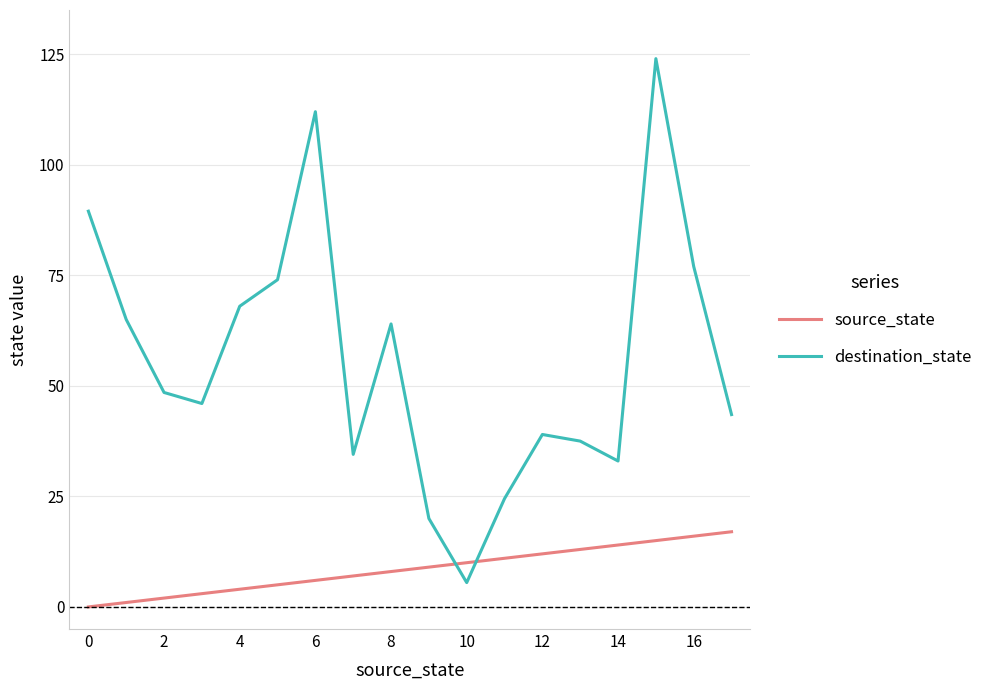

Which series has the largest total across all categories?

destination_state